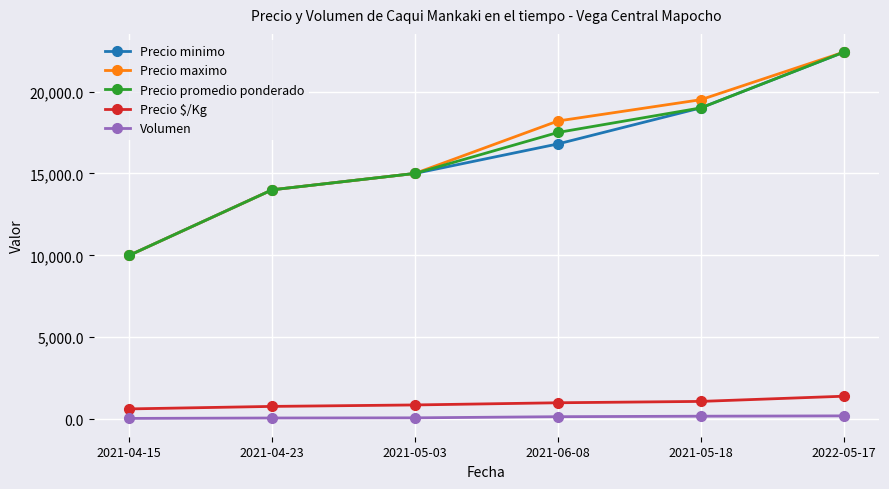

True or false: Precio promedio ponderado has a value of 15000 at 2021-05-03.

True